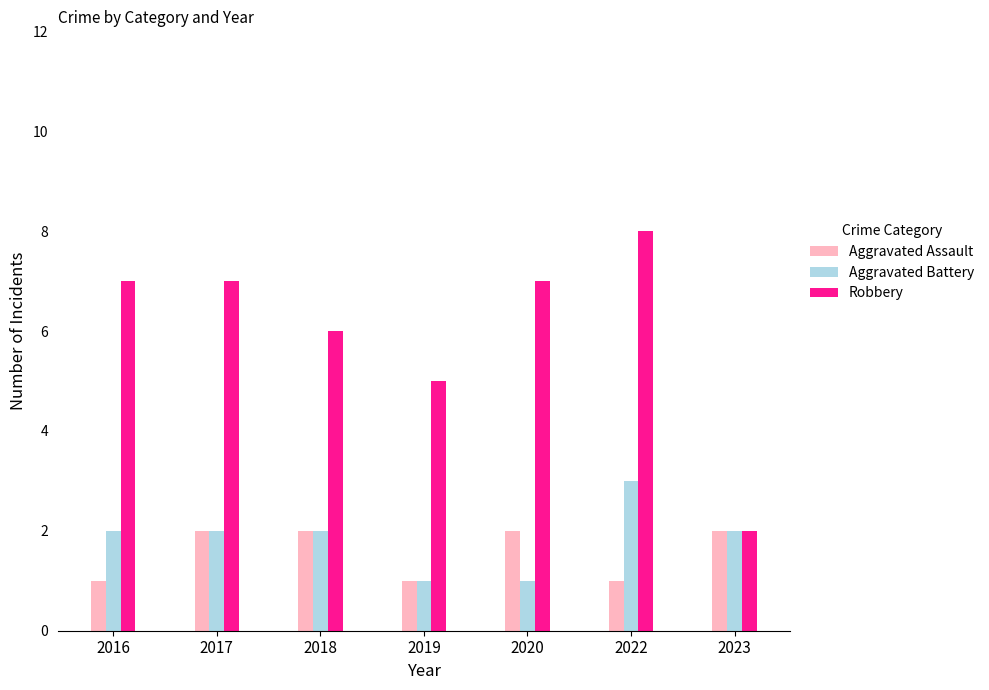

What is the smallest value displayed?

1